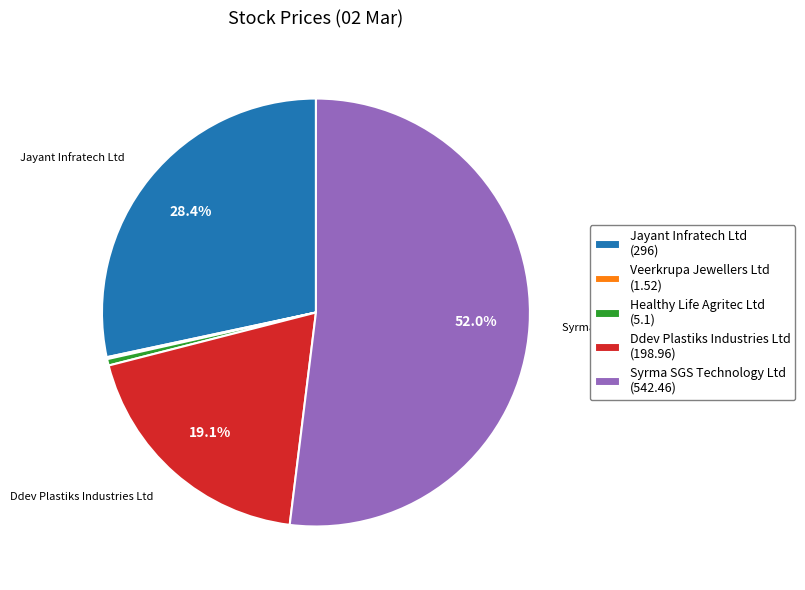

Is there a majority slice in this chart?

Yes